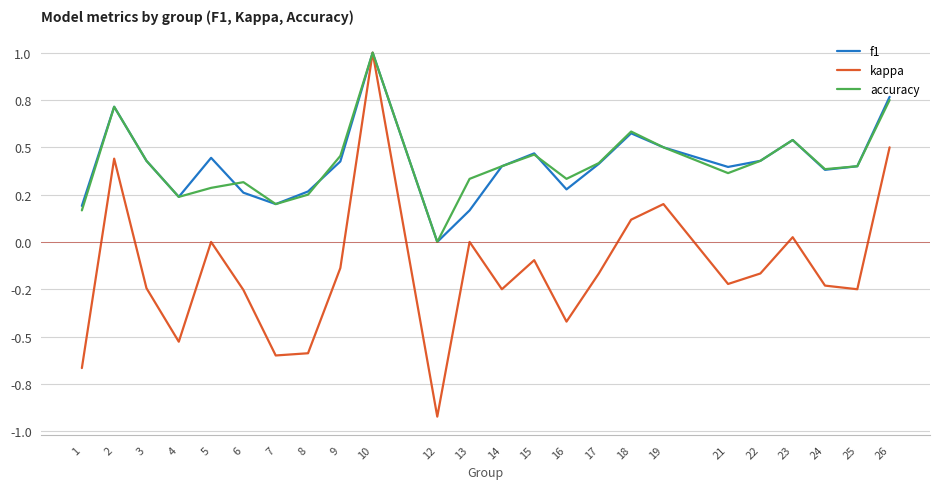

Rank the categories by kappa value from highest to lowest.

10, 26, 2, 19, 18, 23, 5, 13, 15, 9, 17, 22, 21, 24, 3, 14, 25, 6, 16, 4, 8, 7, 1, 12